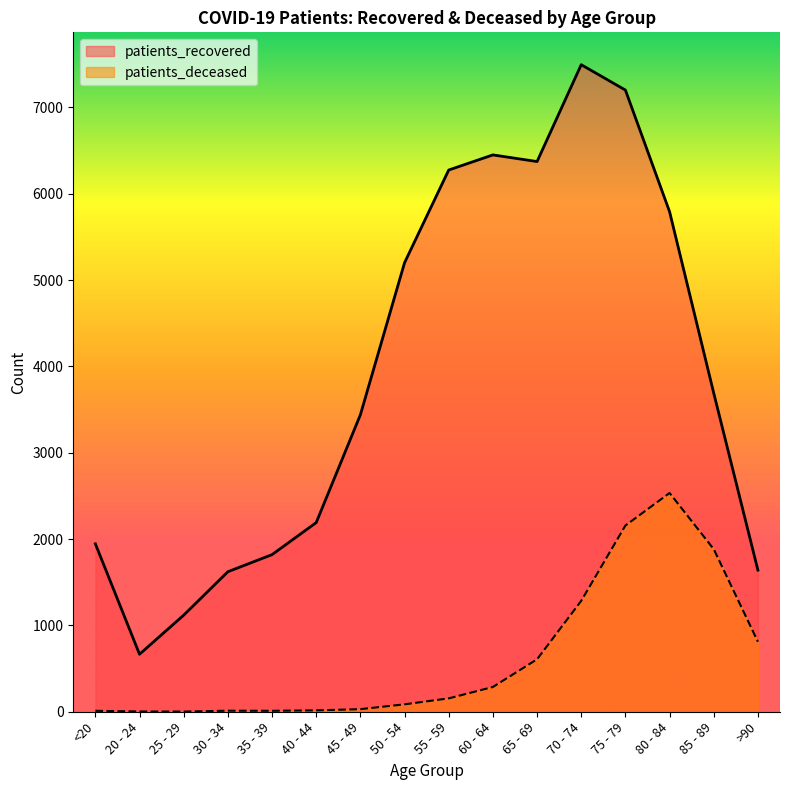

What is the difference between the patients_recovered values at 55 - 59 and 70 - 74?

1220